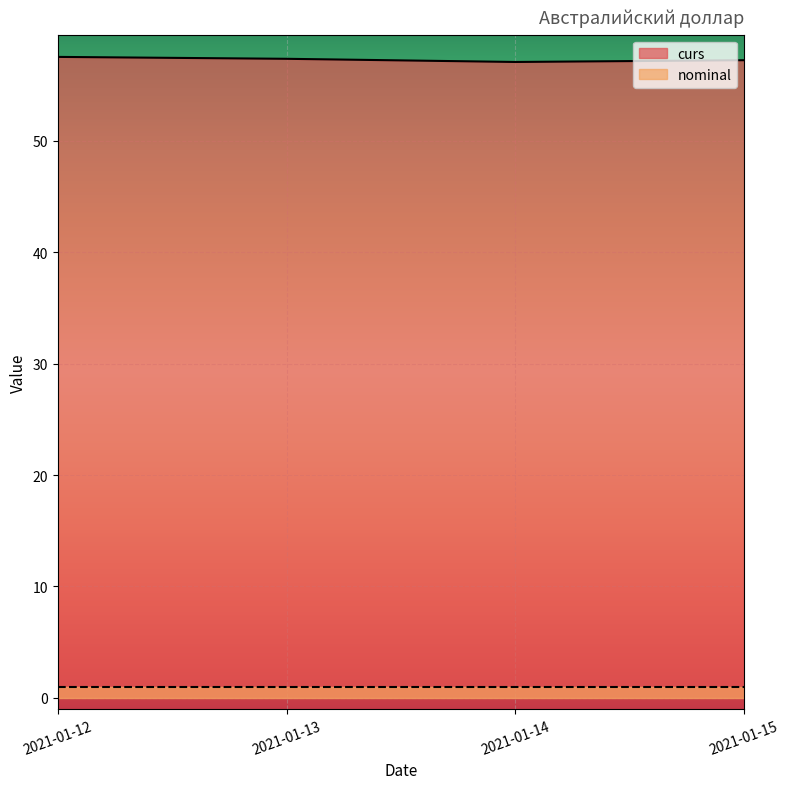

Between 2021-01-12 and 2021-01-13, which is larger?

2021-01-12